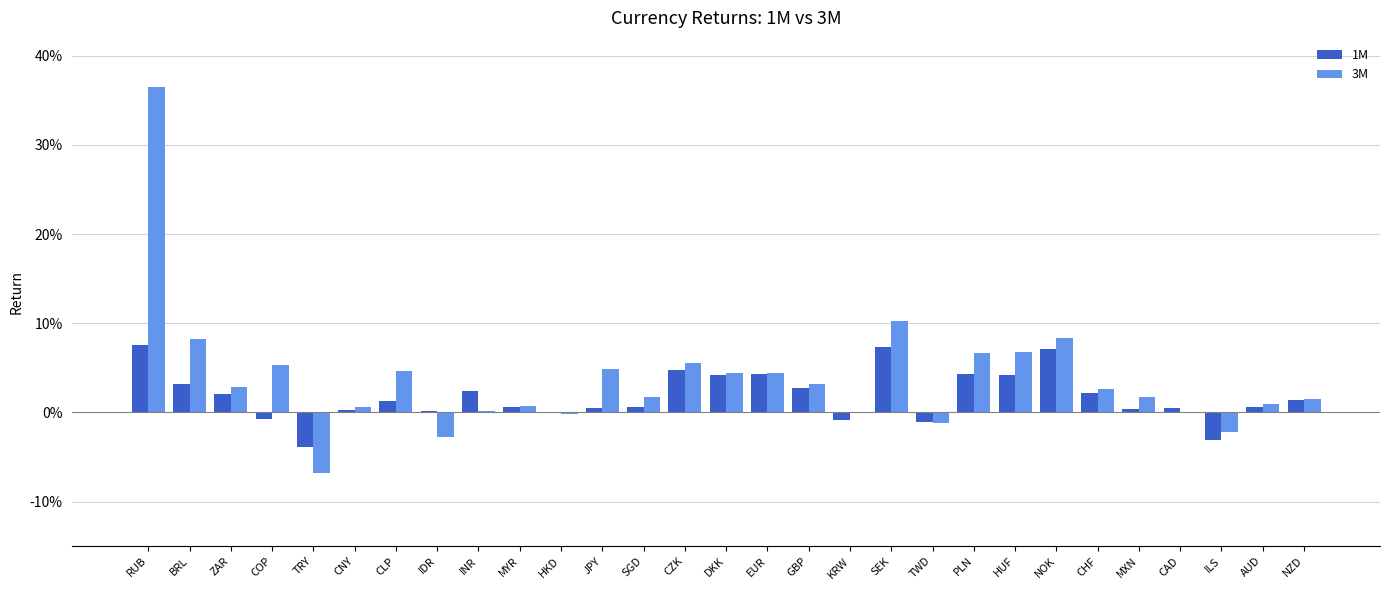

What are all the series names shown in the legend?

1M, 3M